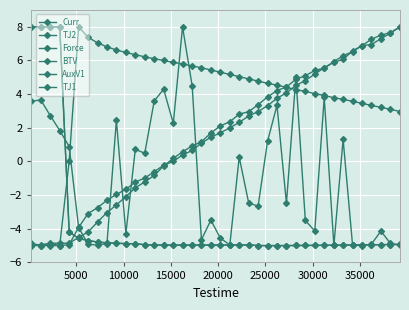

Which series has the largest range (max minus min)?

Curr